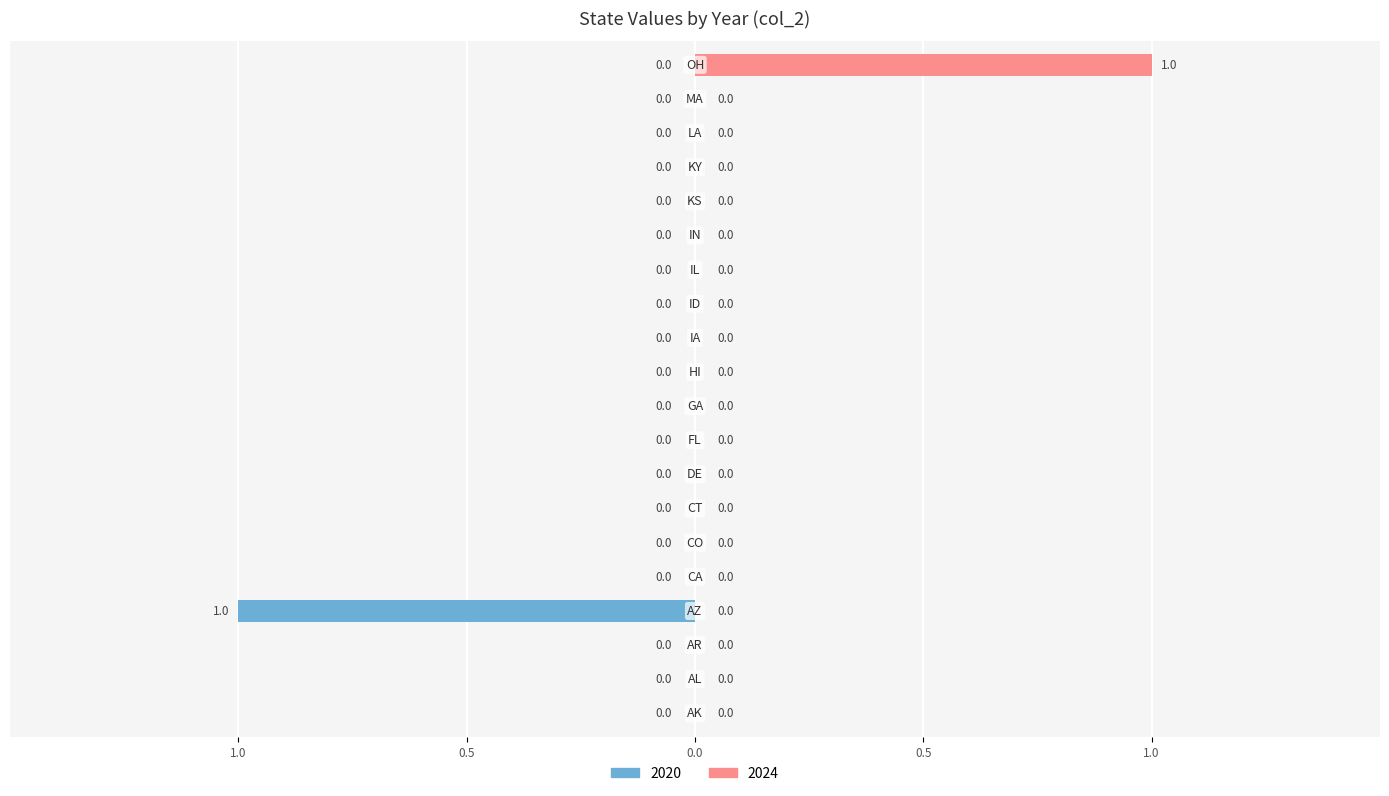

At which label does 2020 reach its minimum?

AZ